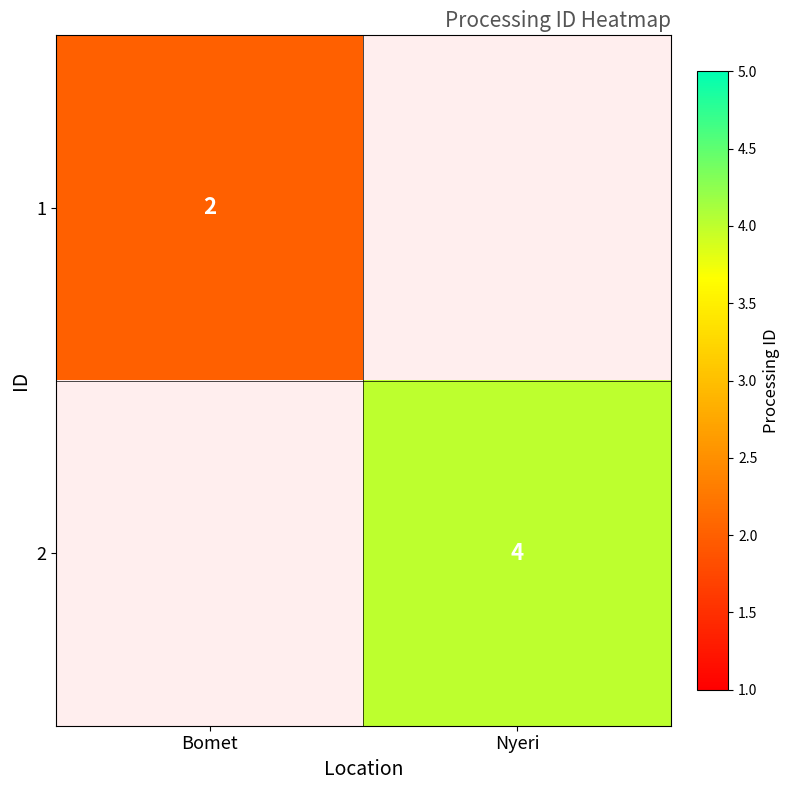

Between Bomet and Nyeri, which is larger?

Nyeri